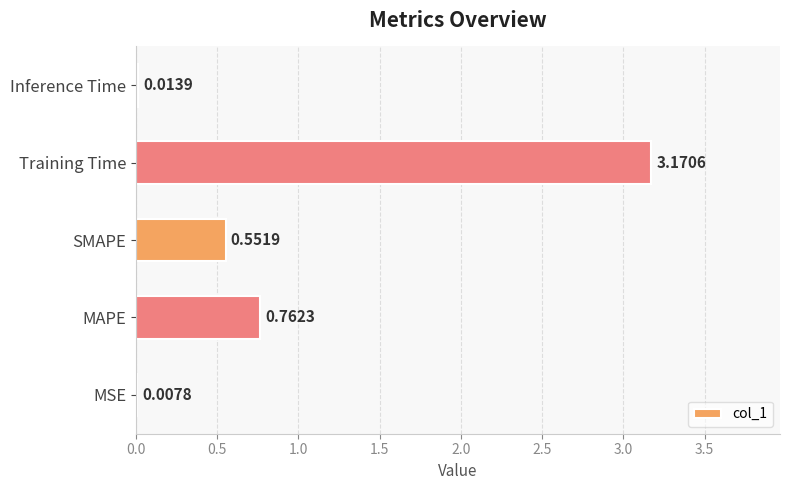

Which has a higher value, Inference Time or MSE?

Inference Time